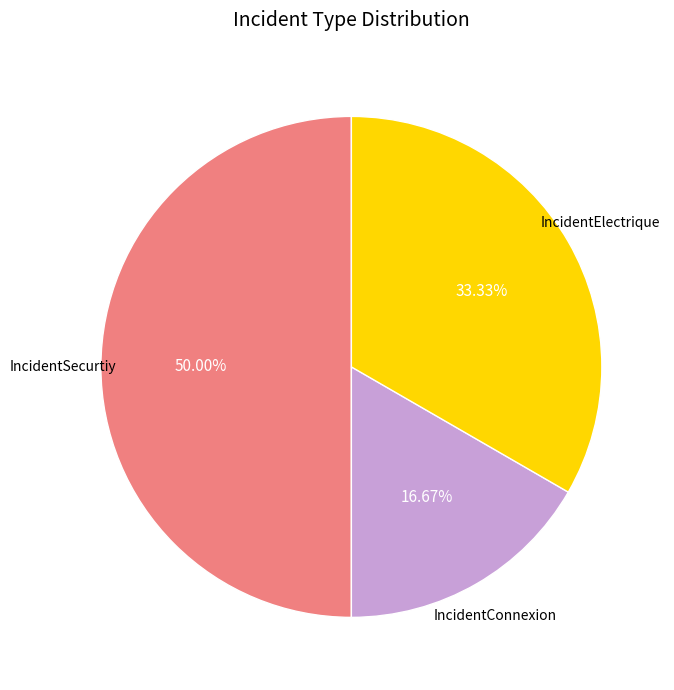

To the nearest percent, what is the difference between the IncidentSecurtiy and IncidentElectrique slice percentages?

17%